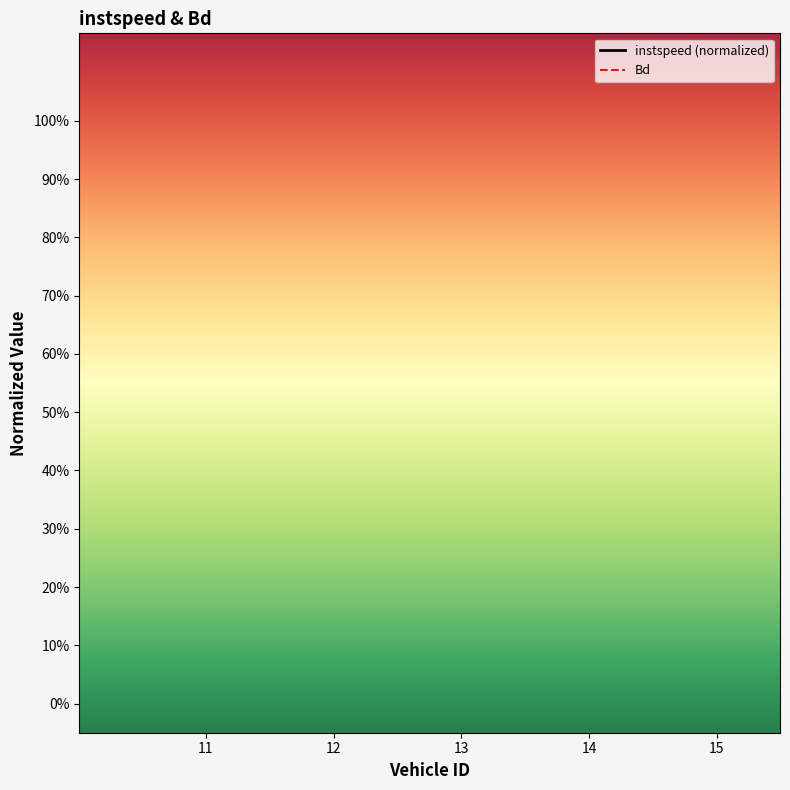

Which series has the largest total across all categories?

Bd